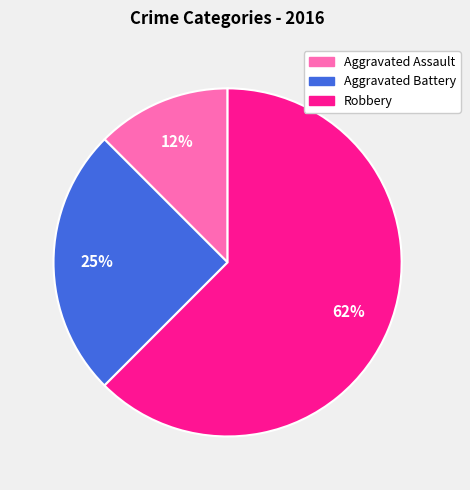

Which slice is the smallest?

Aggravated Assault